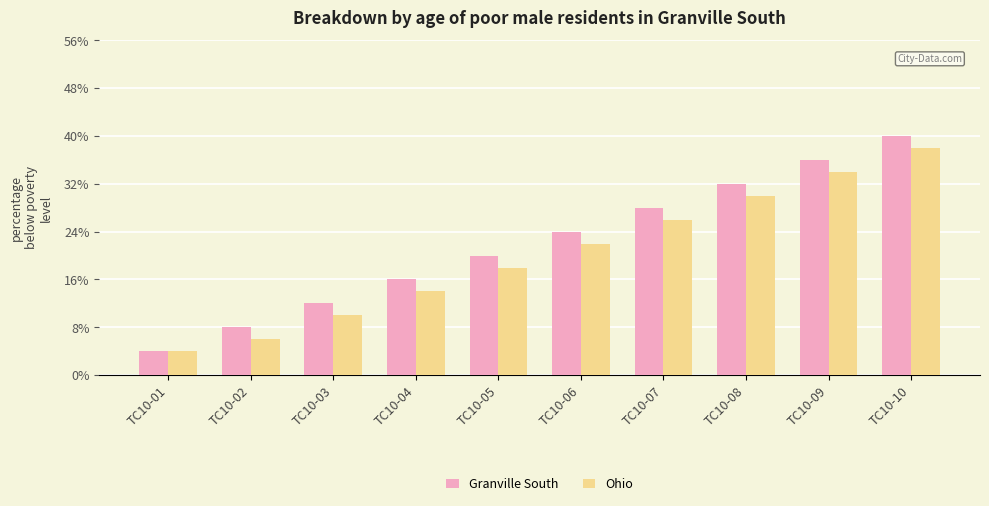

At which category is the sum across all series the highest?

TC10-10